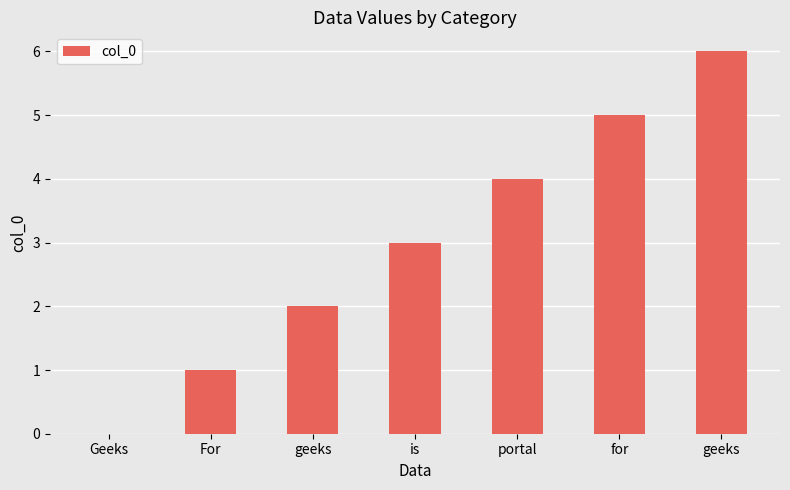

What is the change in value from geeks to portal?

+2